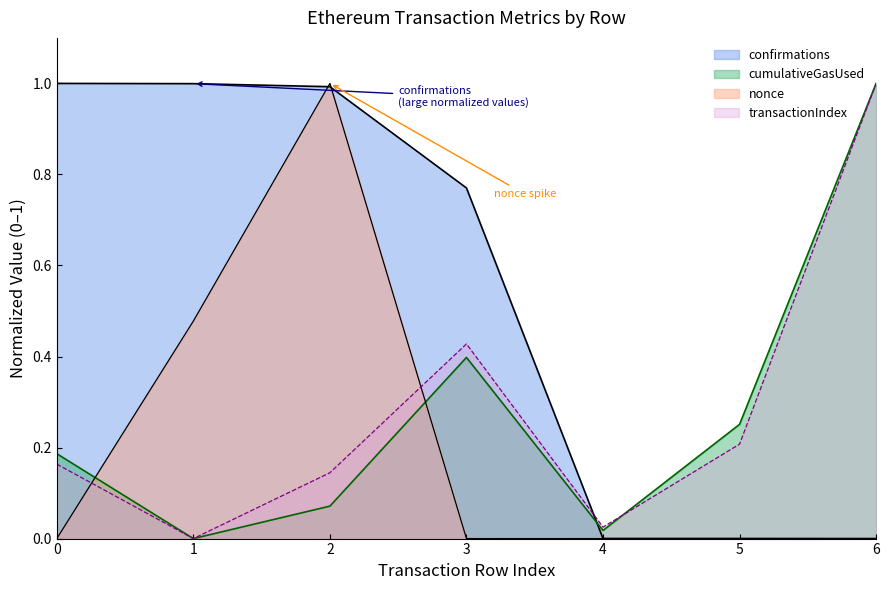

At which label does confirmations reach its minimum?

6